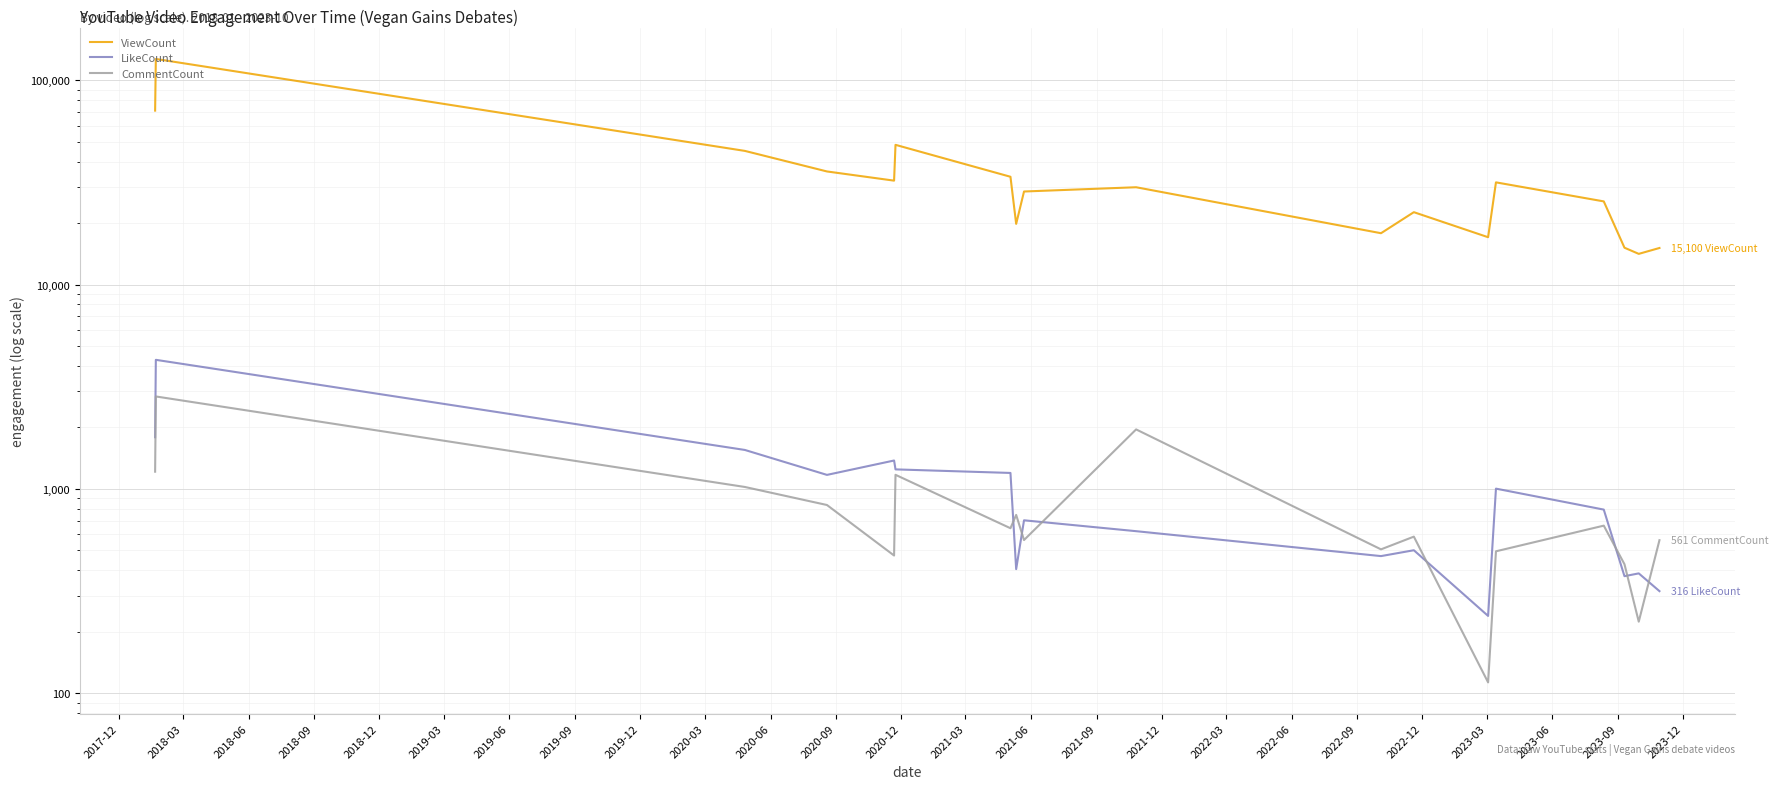

What is the greatest value displayed?

127082